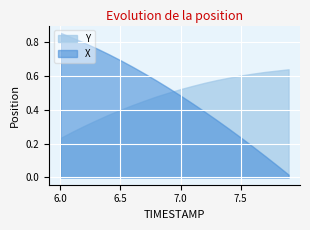

At which category is the sum across all series the highest?

6.3